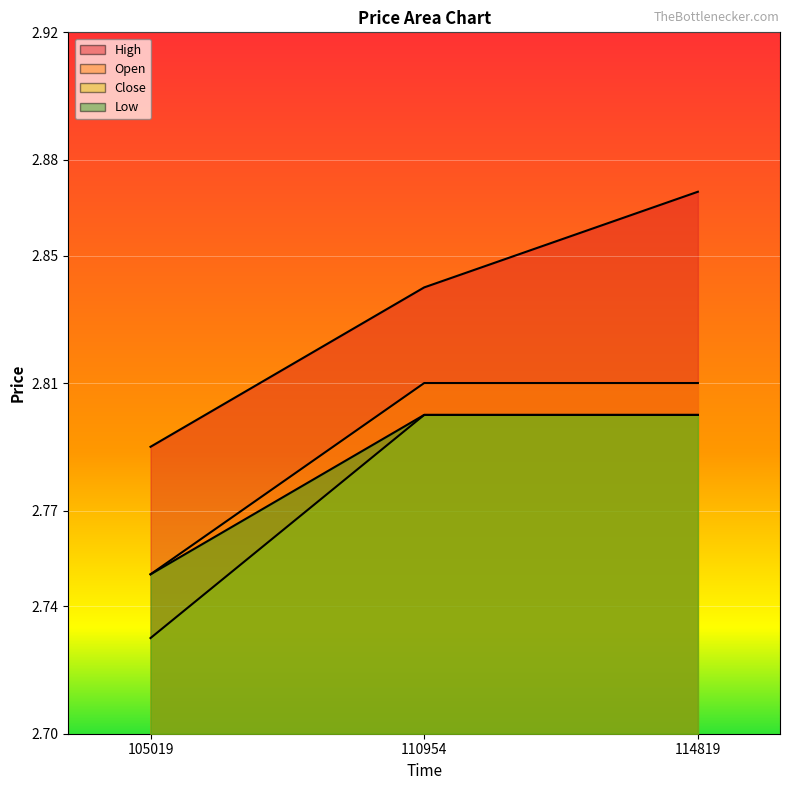

Rank the categories by Close value from highest to lowest.

110954, 114819, 105019